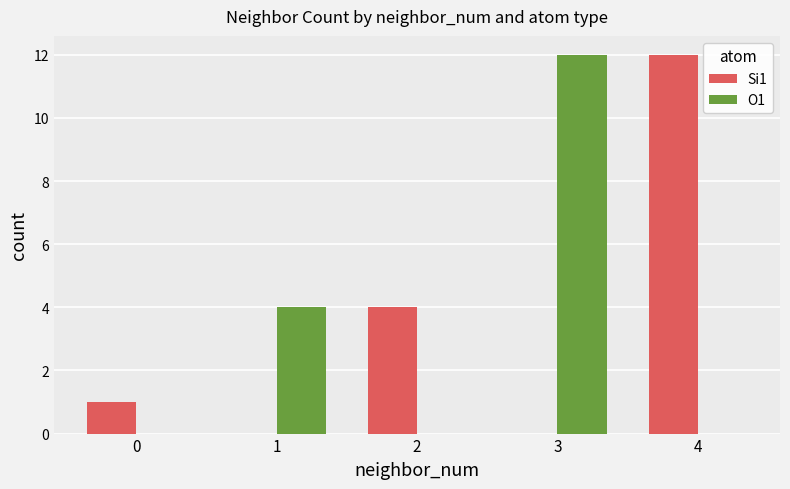

What is the maximum value shown in the chart?

12